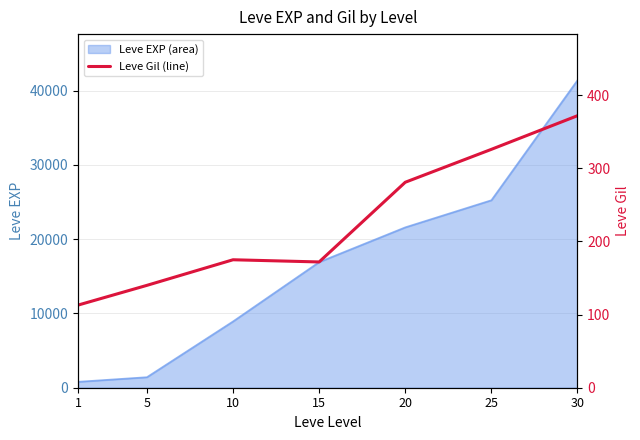

What is the smallest value displayed?

113